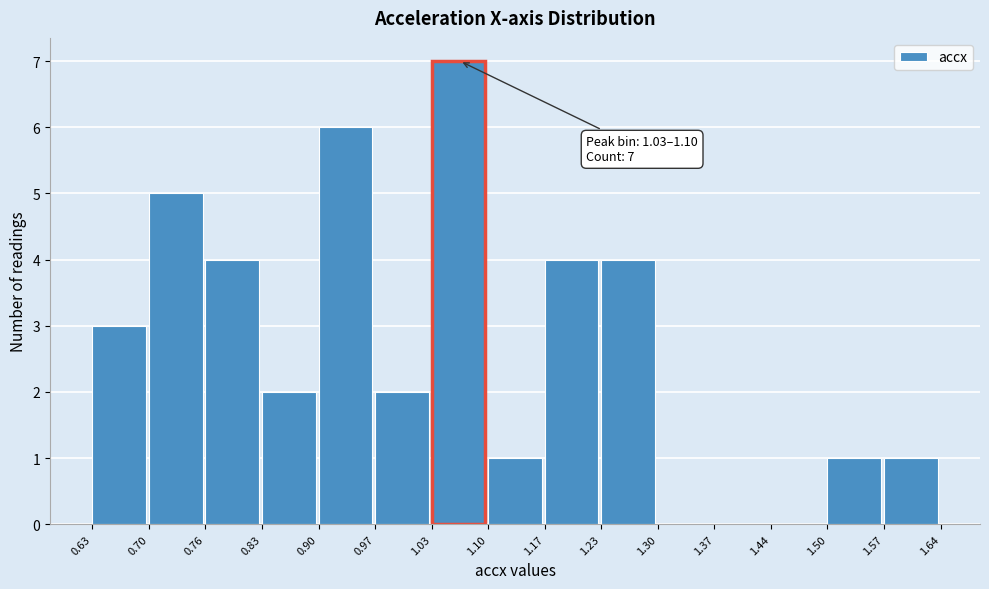

Over which range of the x-axis is the bar tallest?

1.03 to 1.10